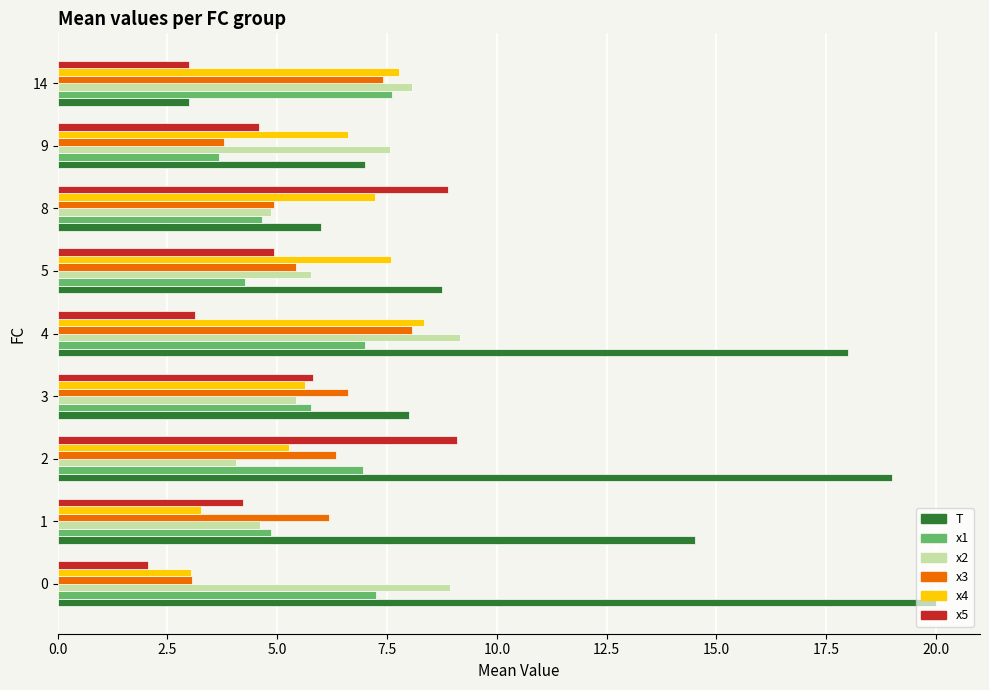

What is the lowest value of the x3 series?

3.1